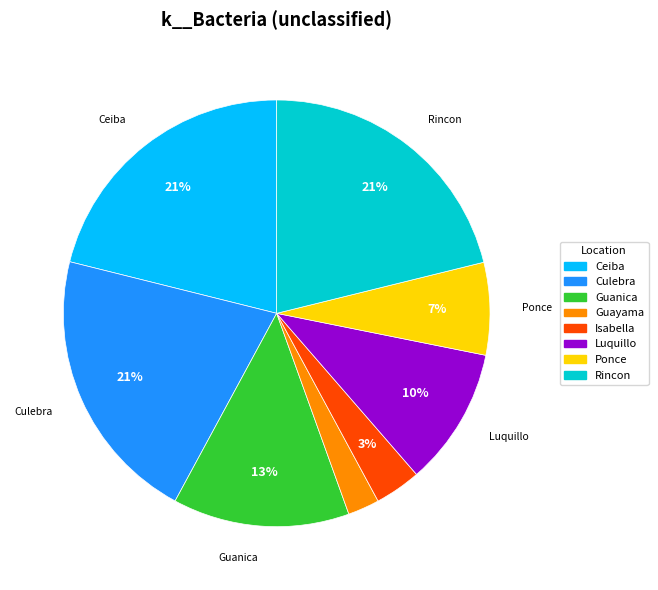

The Guayama slice represents 2% of the pie. True or false?

True